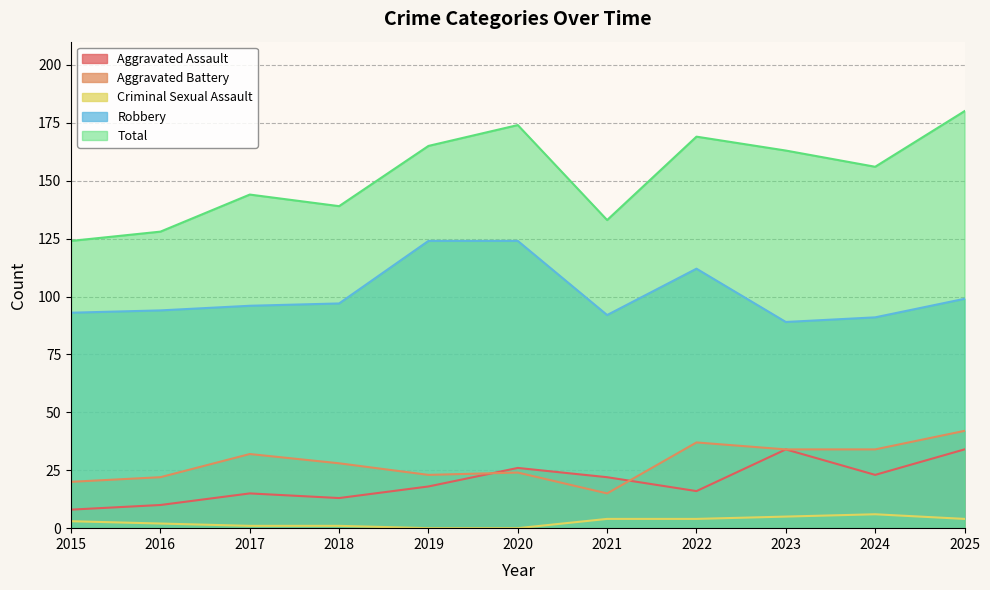

At how many categories does at least one series exceed 149?

6